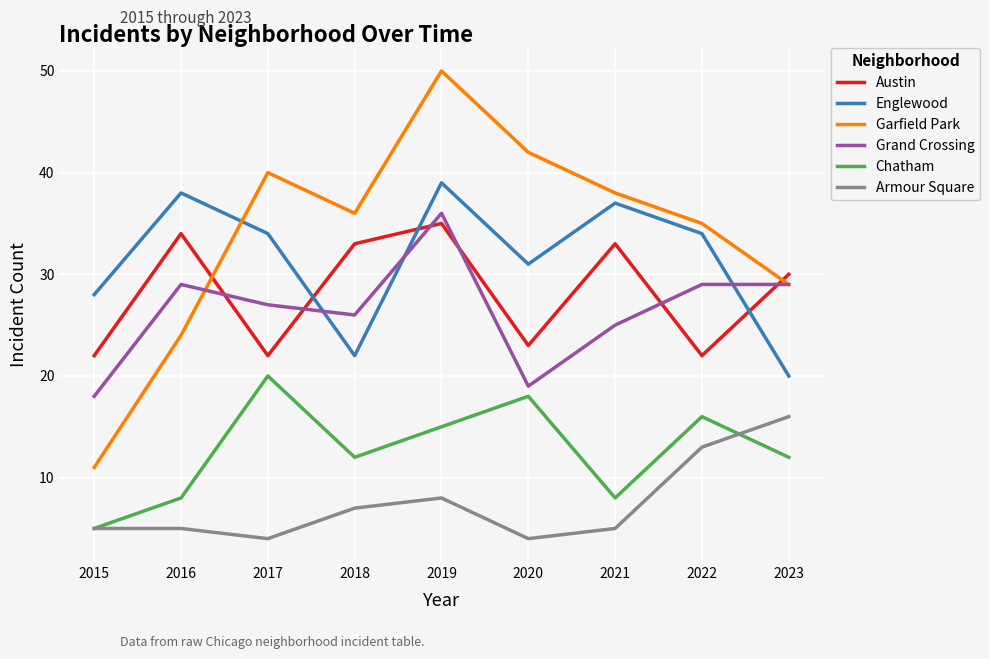

True or false: Chatham has more than 1 interior local peaks.

True